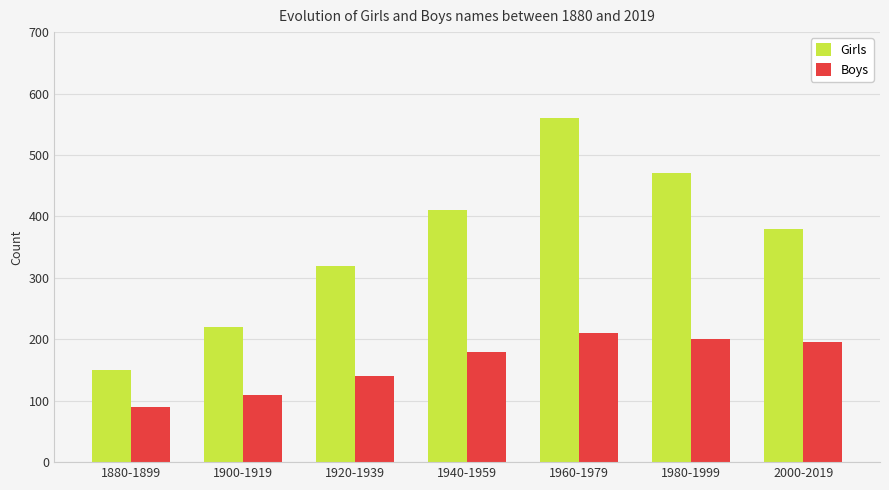

Reading left to right, transcribe all the data shown in this chart.

Girls: 150	220	320	410	560	470	380
Boys: 90	110	140	180	210	200	195